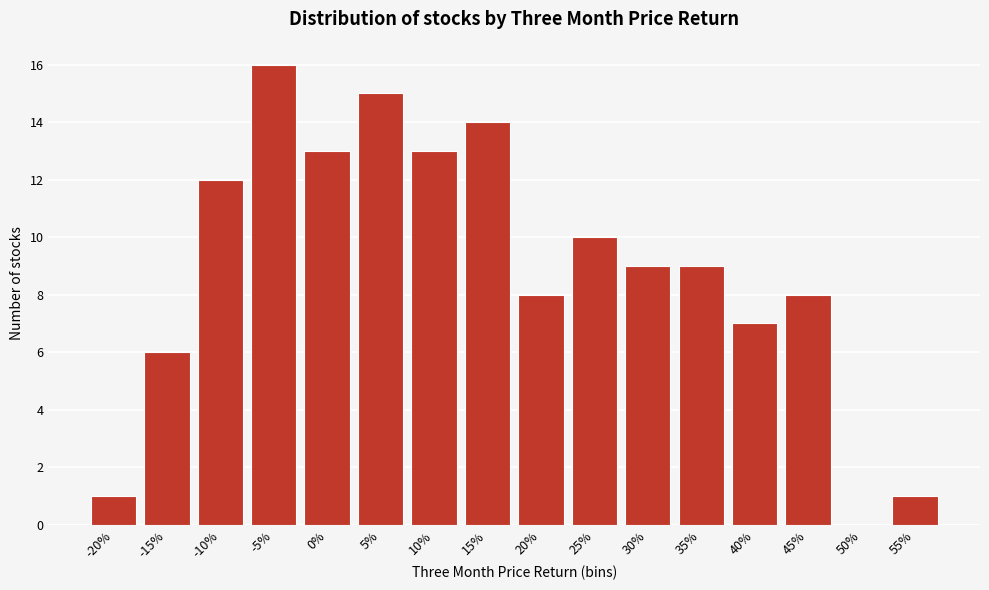

Reading left to right, extract all data points from this chart.

-20%=1	-15%=6	-10%=12	-5%=16	0%=13	5%=15	10%=13	15%=14	20%=8	25%=10	30%=9	35%=9	40%=7	45%=8	50%=0	55%=1